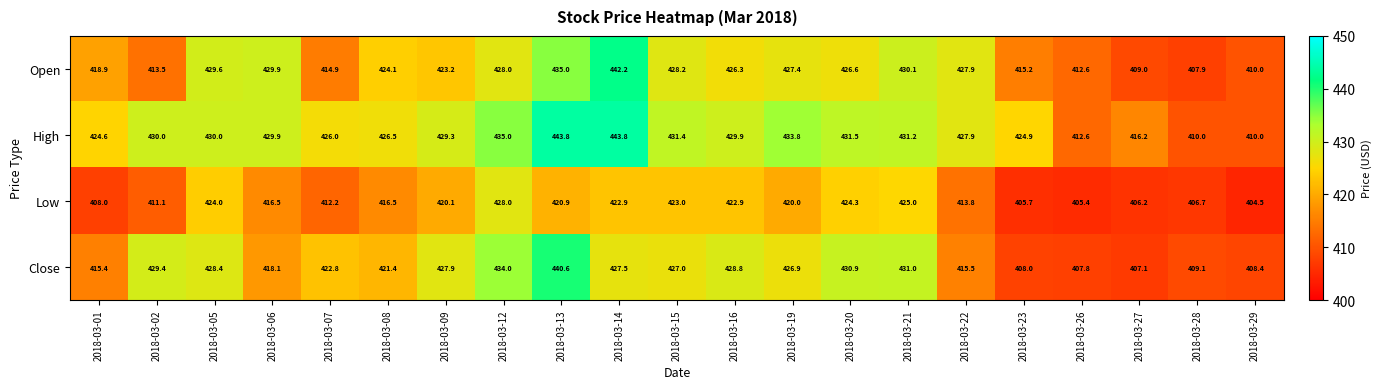

What is the difference between the maximum and minimum values in the Open series?

34.3